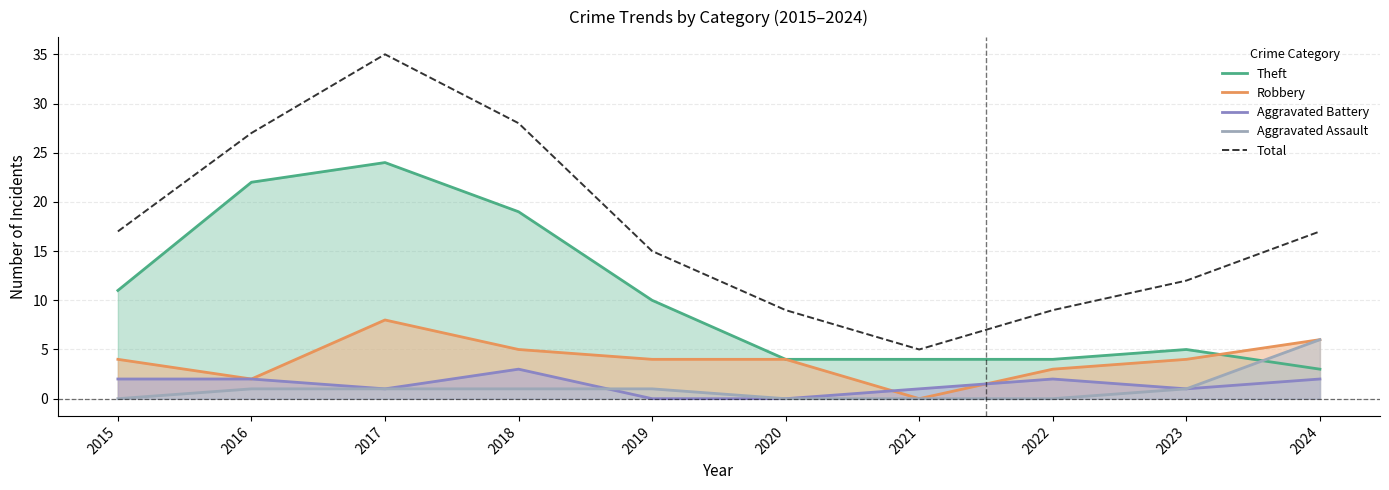

What is the average value of the Robbery series?

4